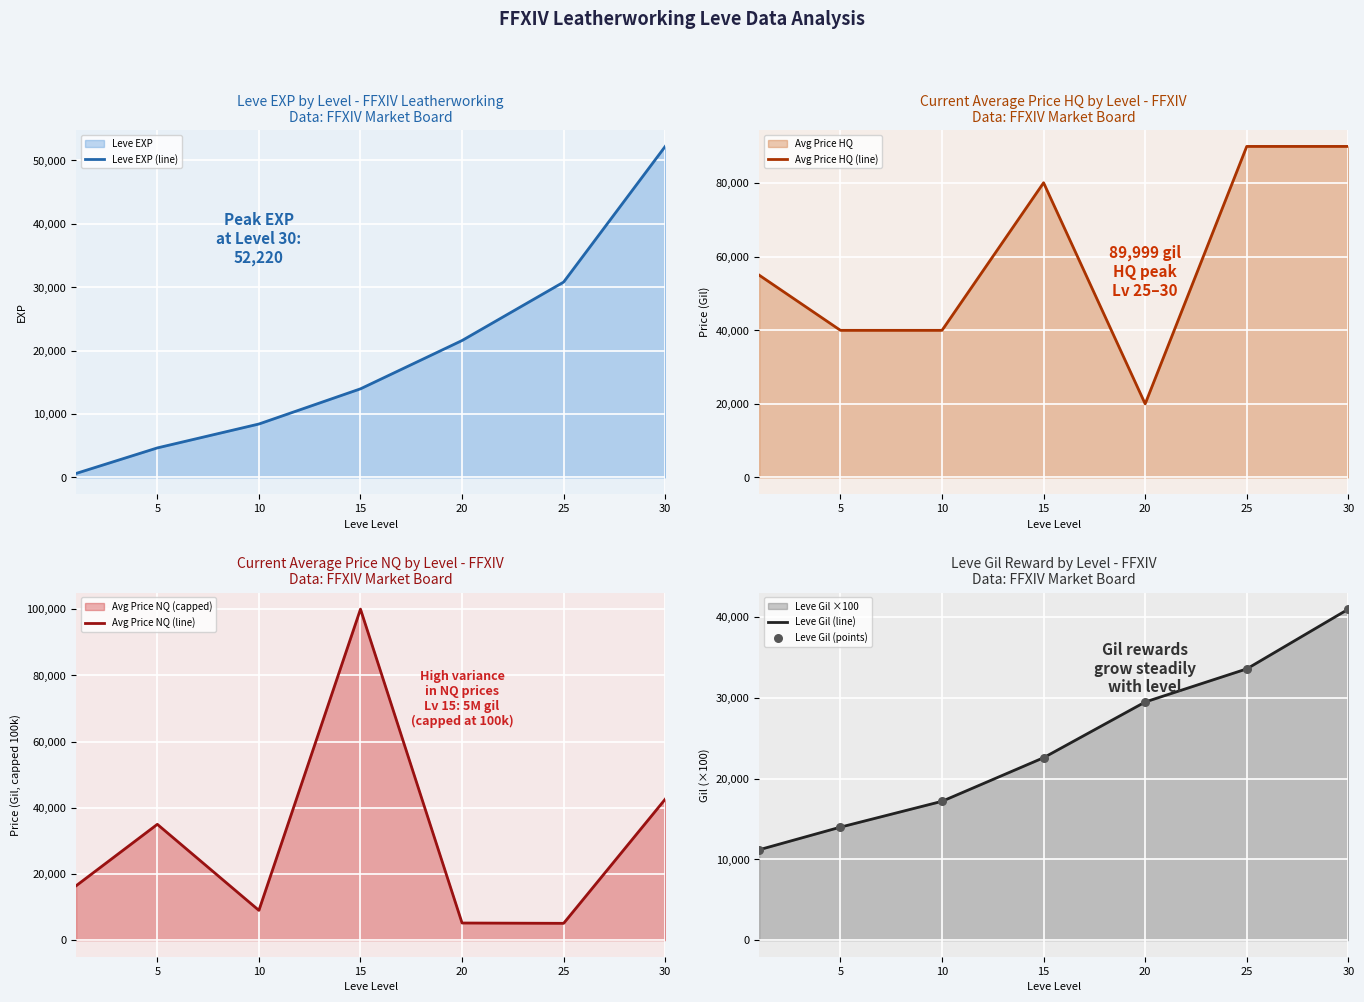

What is the maximum value for Leve Gil (line)?

41000